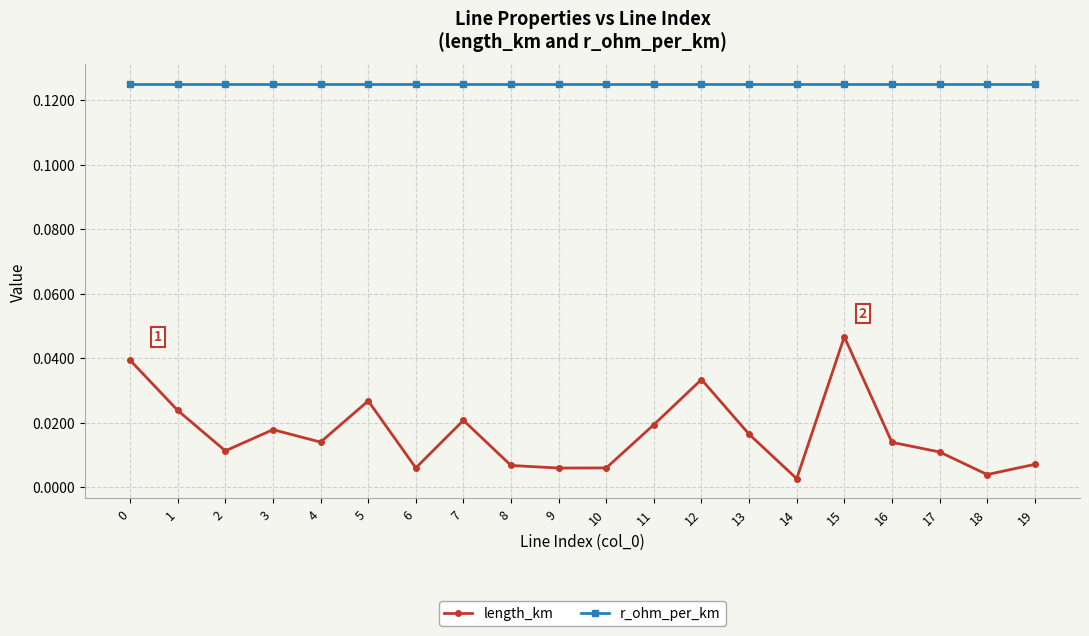

Is the value of length_km at 15 greater than the value of r_ohm_per_km at 15?

No